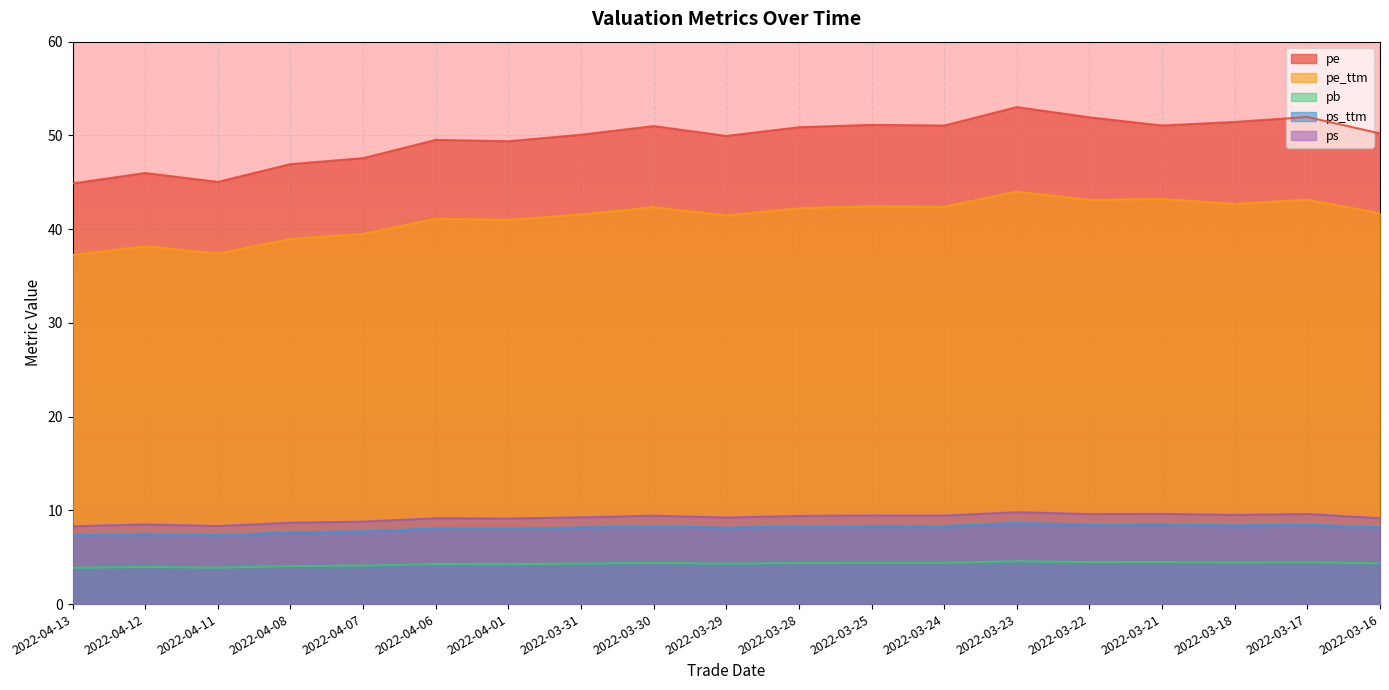

At how many categories does at least one series exceed 17?

19